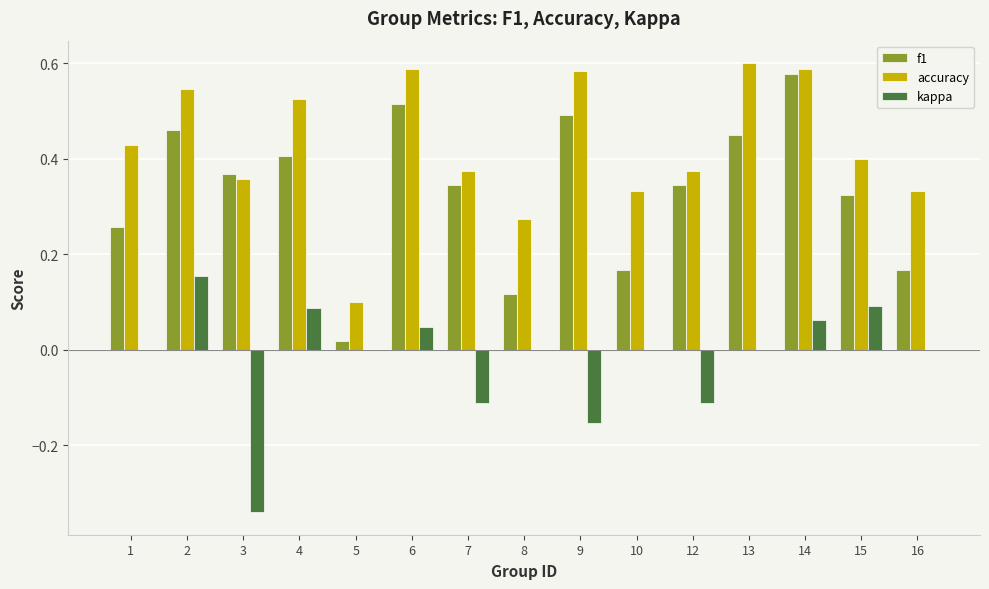

Is it true that kappa equals 0.3 at 13?

False